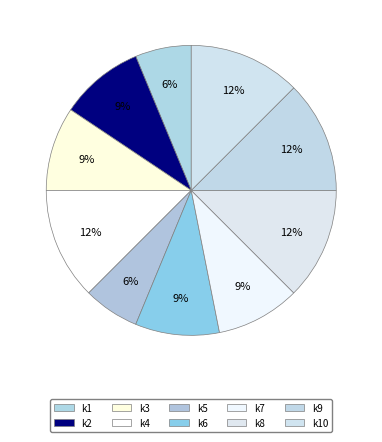

Combined, do k9 and k1 account for over 50%?

No